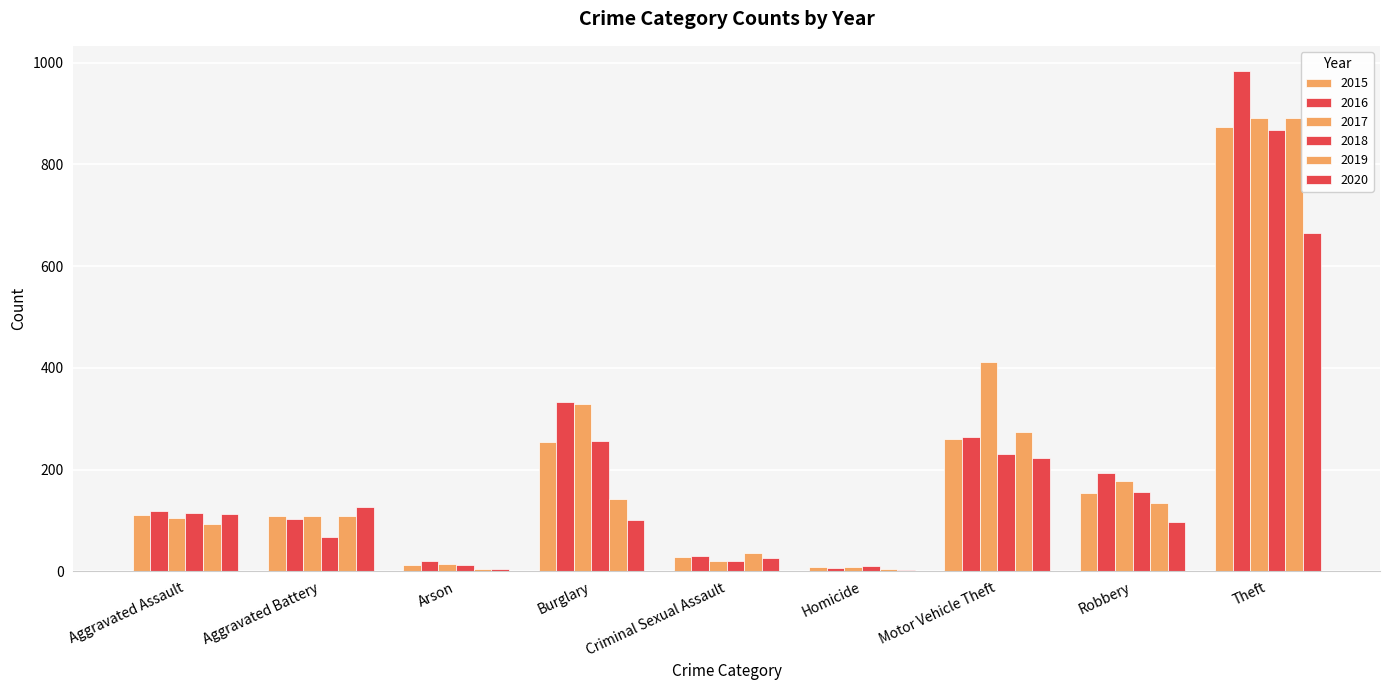

Rank the series at Aggravated Assault from highest to lowest value.

2016, 2018, 2020, 2015, 2017, 2019